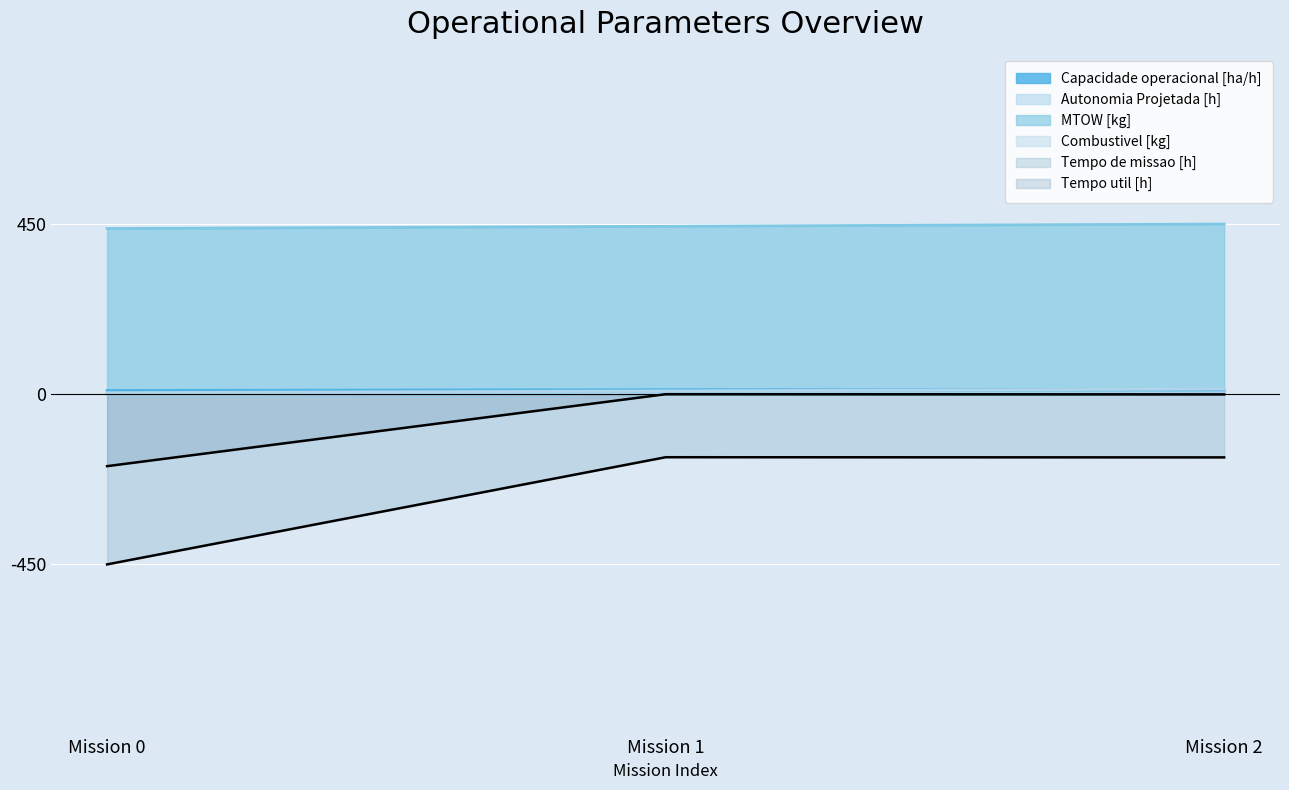

How many data points in Autonomia Projetada [h] are above 0?

2